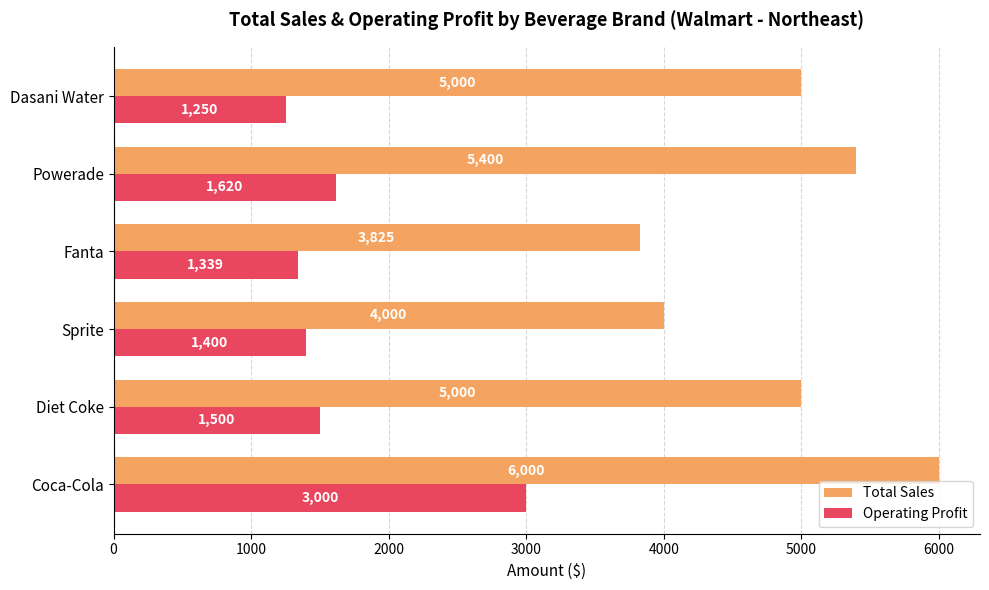

What is the spread (max minus min) of values at Powerade?

3780.0